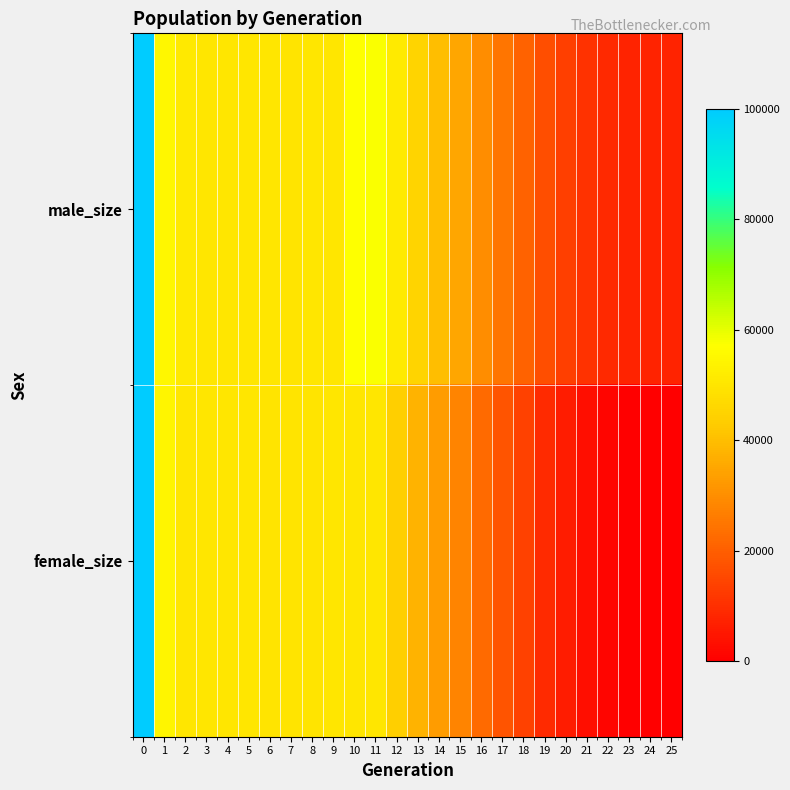

Which series changed the most between 6 and 16?

female_size